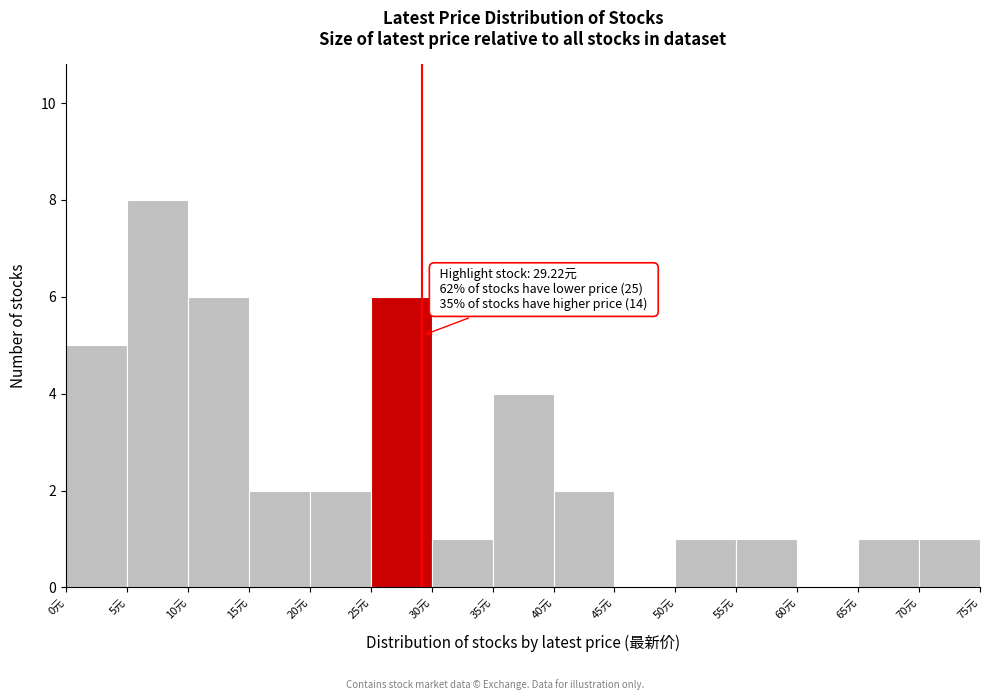

Which range on the x-axis has the tallest bar?

5 to 10